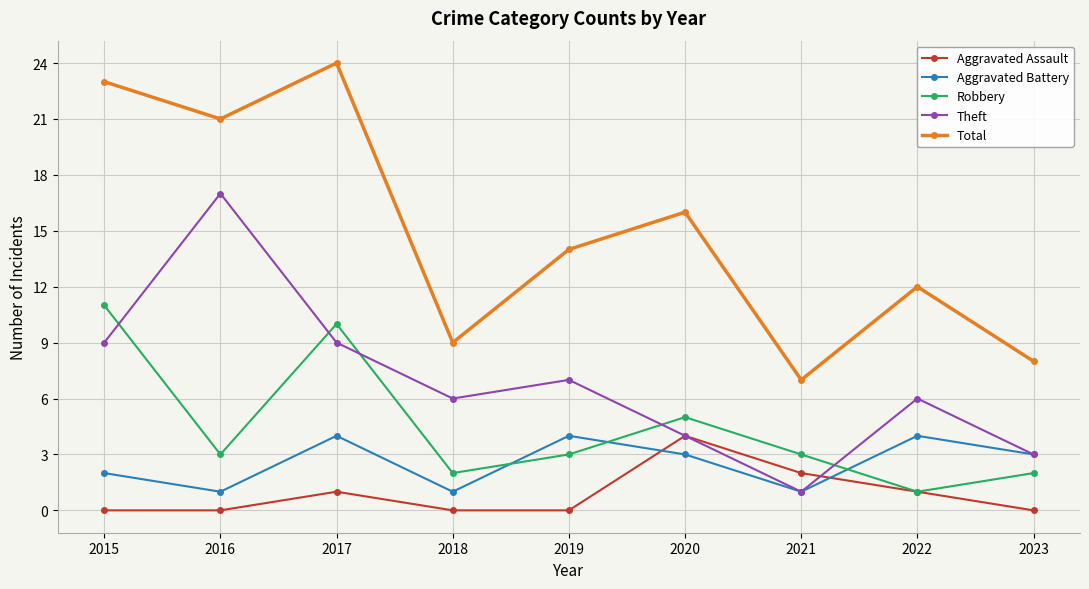

Between 2016 and 2019, which series saw the biggest shift?

Theft